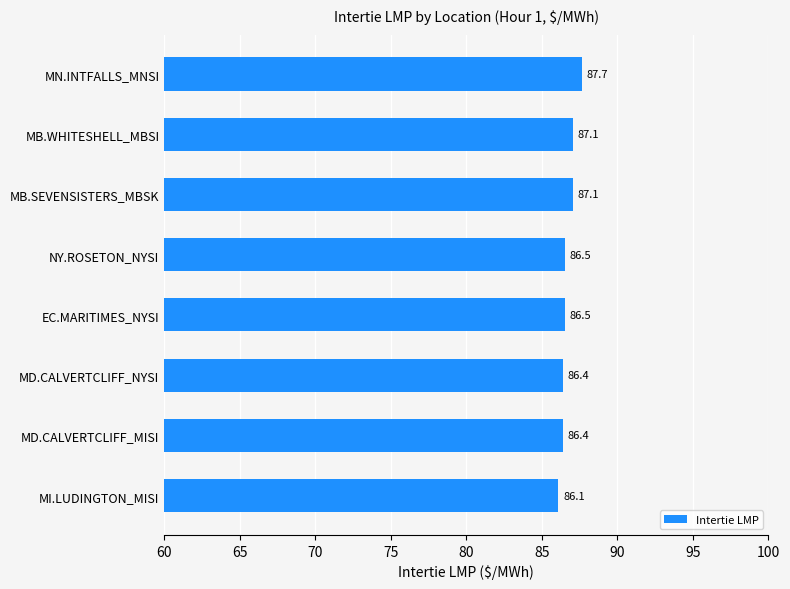

How many distinct data groups are displayed?

1